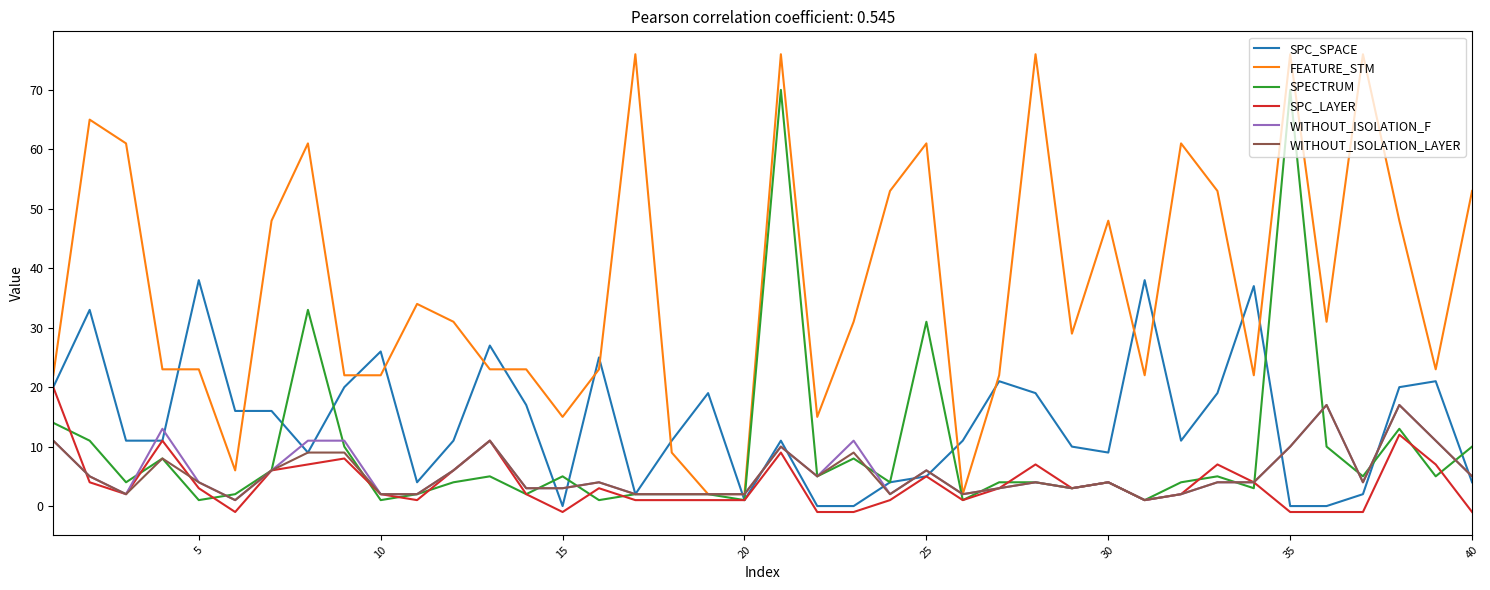

Which series has the widest spread of values?

FEATURE_STM